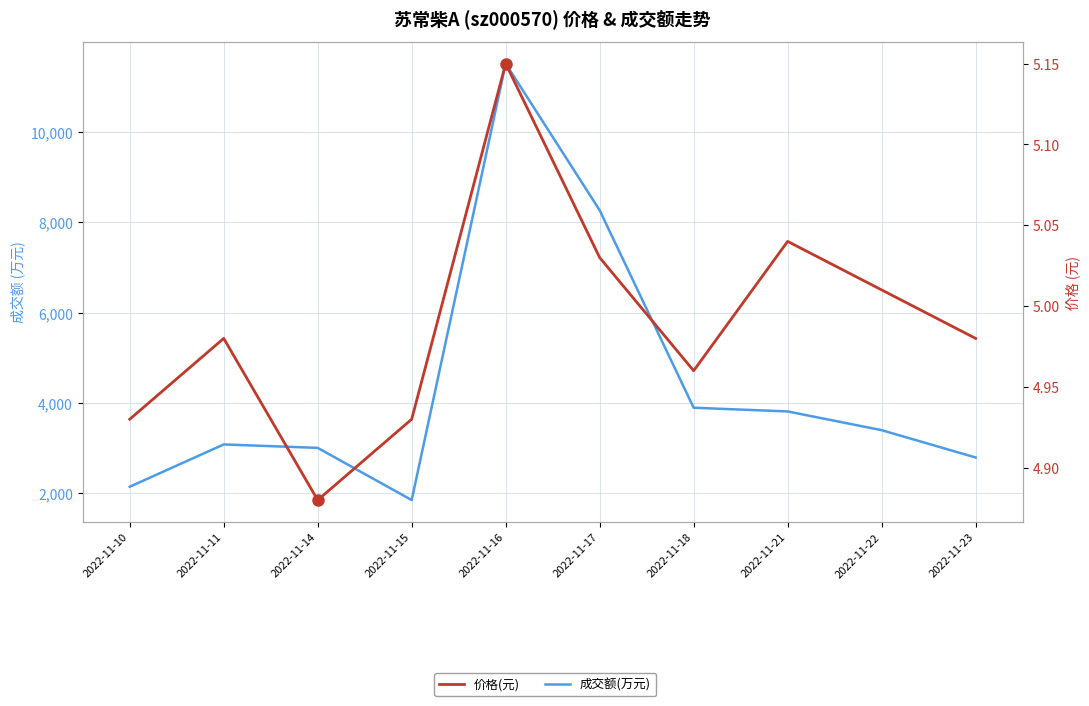

What is the value of the 成交额(万元) point at the 6th from the left?

8266.0